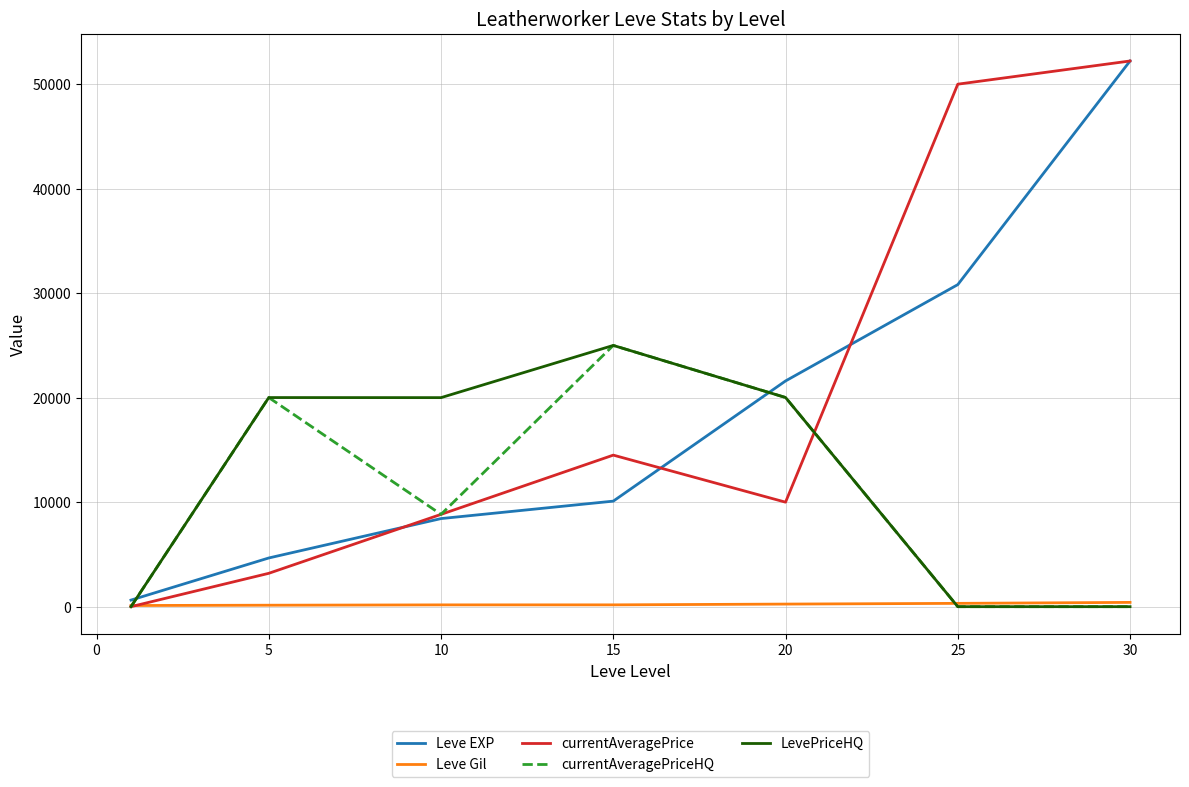

What is the highest value of the currentAveragePrice series?

52220.0